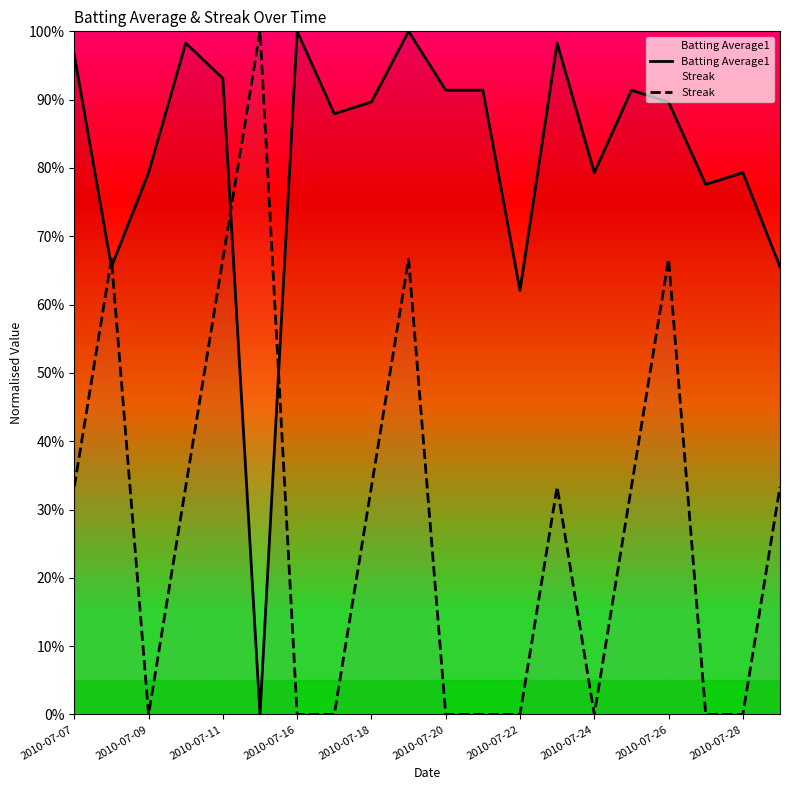

Which has a higher value, 2010-07-20 or 2010-07-22?

2010-07-20